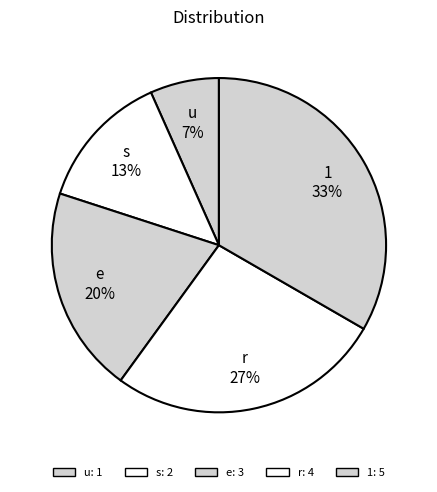

Which category has the biggest portion of the pie?

1